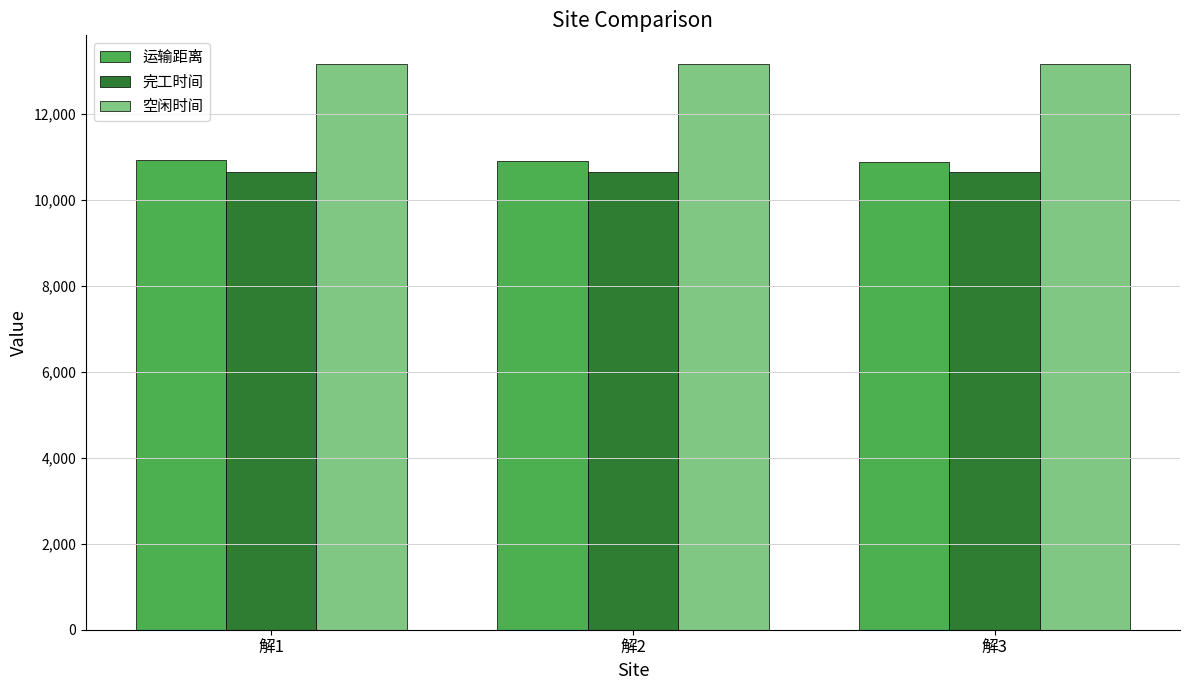

The value of 完工时间 at 解2 is 2645.5. True or false?

False